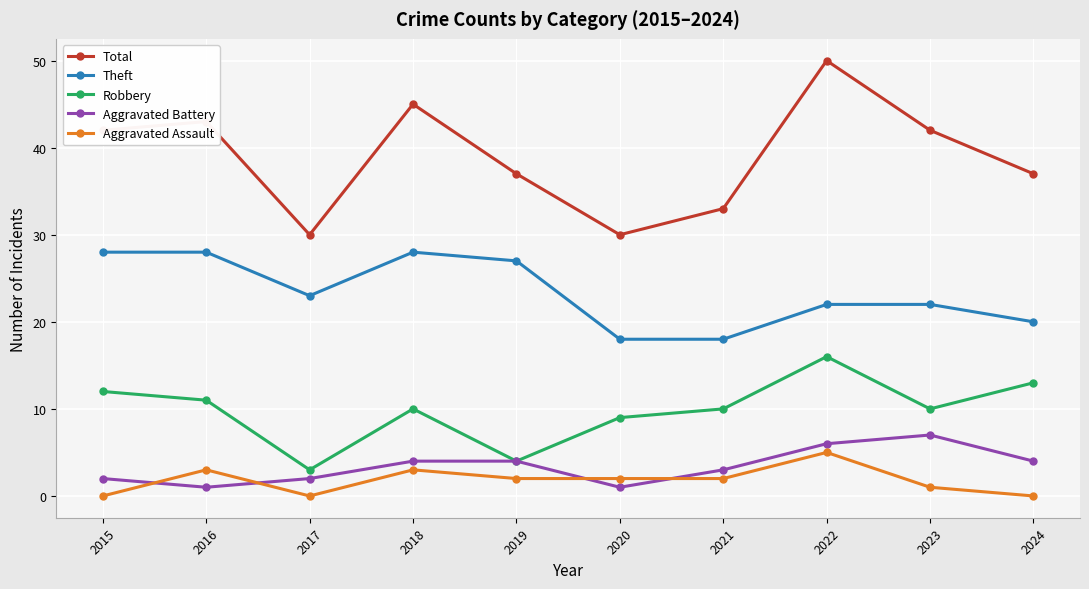

The value of Aggravated Battery at 2021 is 3. True or false?

True